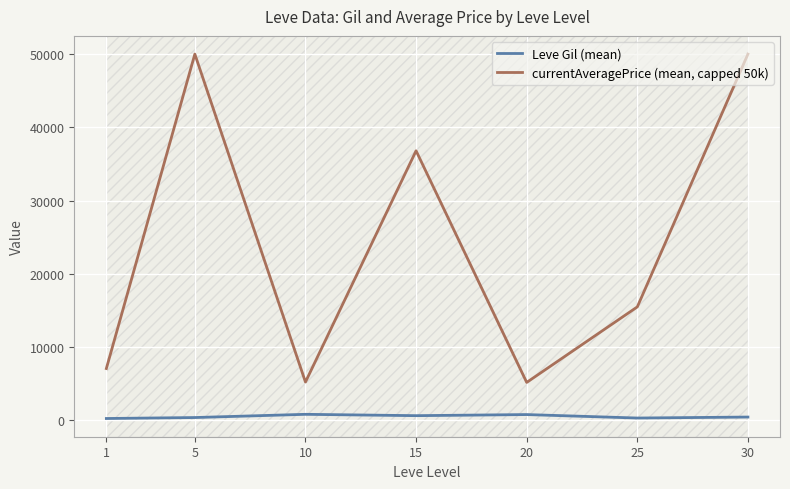

What is the approximate value of Leve Gil (mean) at 25?

296.7